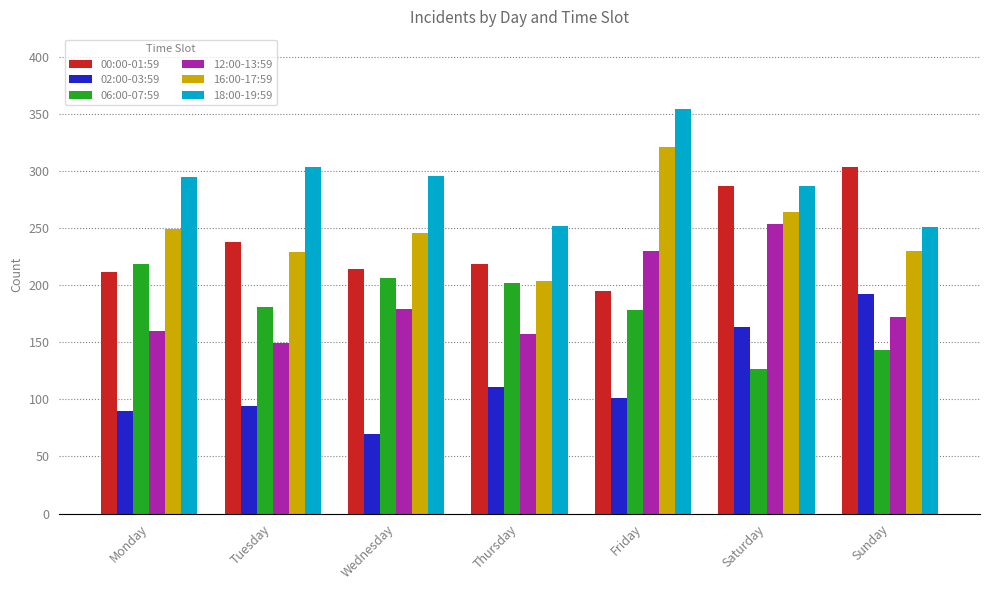

The value of 18:00-19:59 at Wednesday is 148. True or false?

False